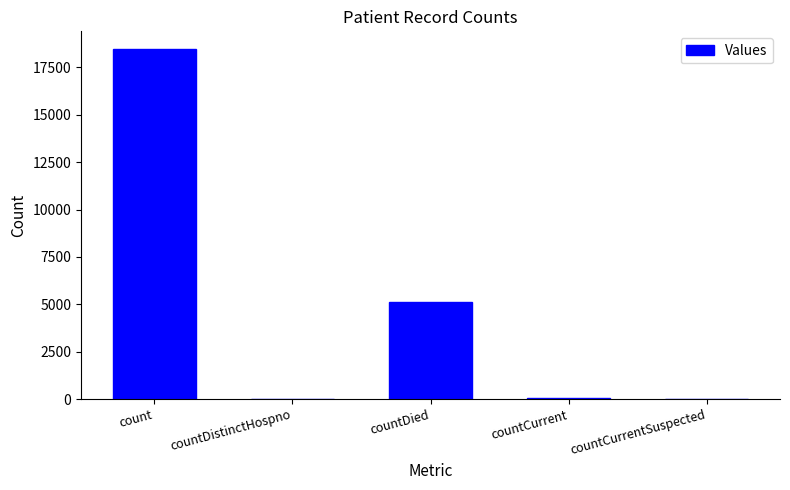

The chart shows a value of 11347 at count. True or false?

False